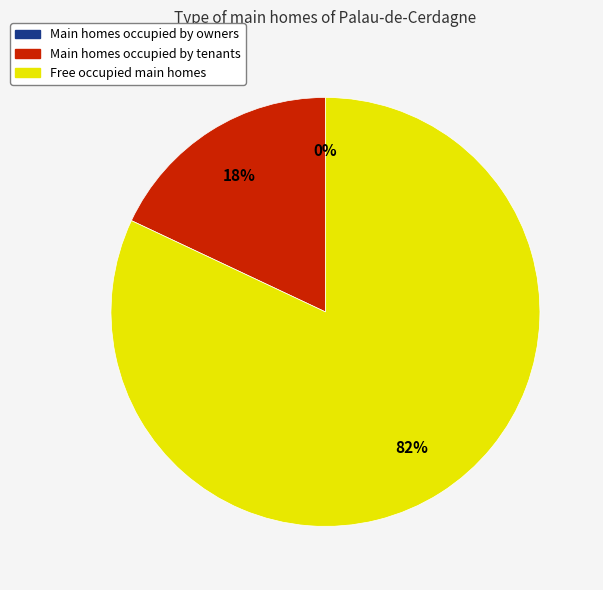

What portion of the pie excludes Faction 2?

82.0%